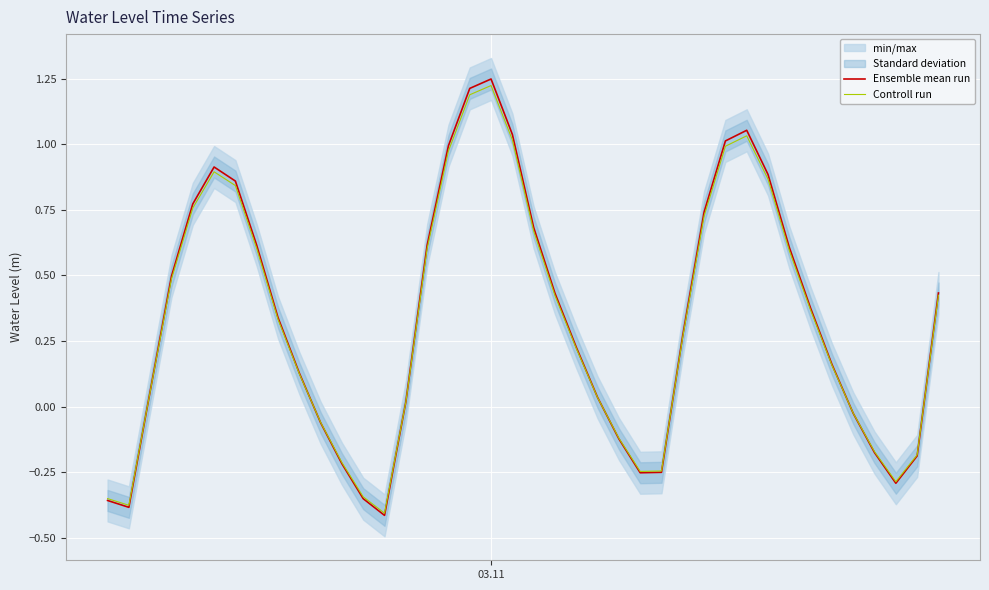

How many values in the Ensemble mean run series are below 0?

13